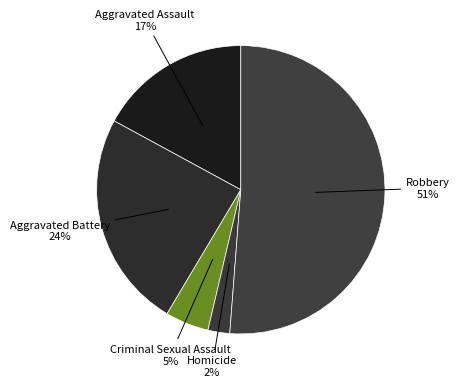

Rank the categories by value from lowest to highest.

Homicide, Criminal Sexual Assault, Aggravated Assault, Aggravated Battery, Robbery